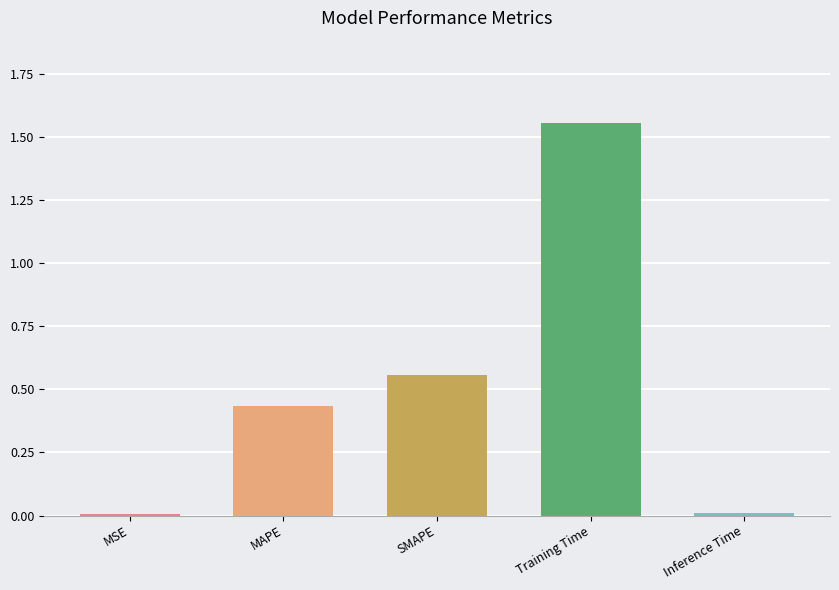

Which label corresponds to the smallest value in the chart?

MSE